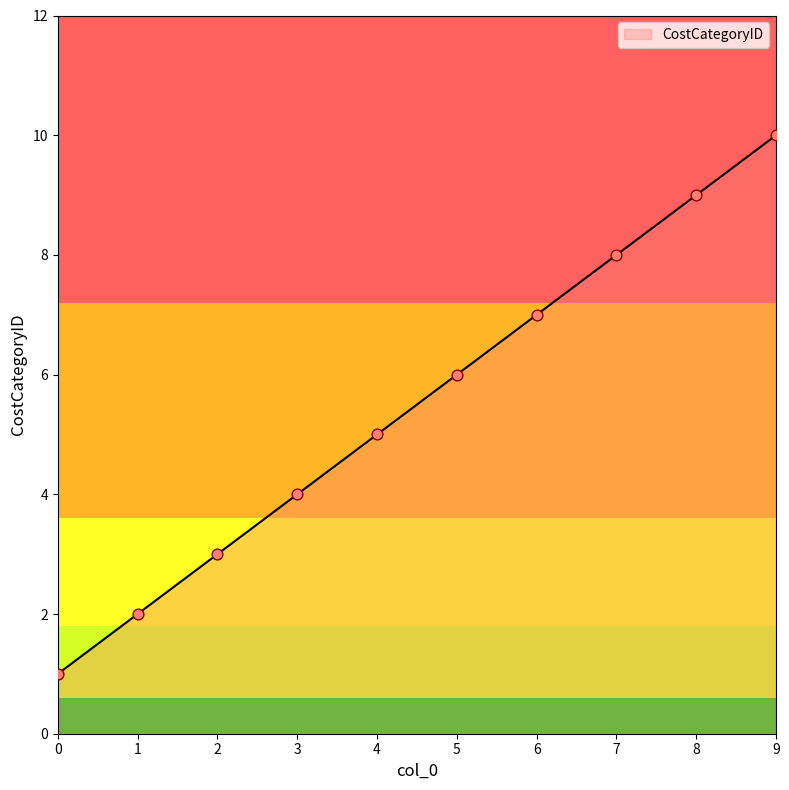

What is the ratio of the value at 7 to the value at 9?

0.8